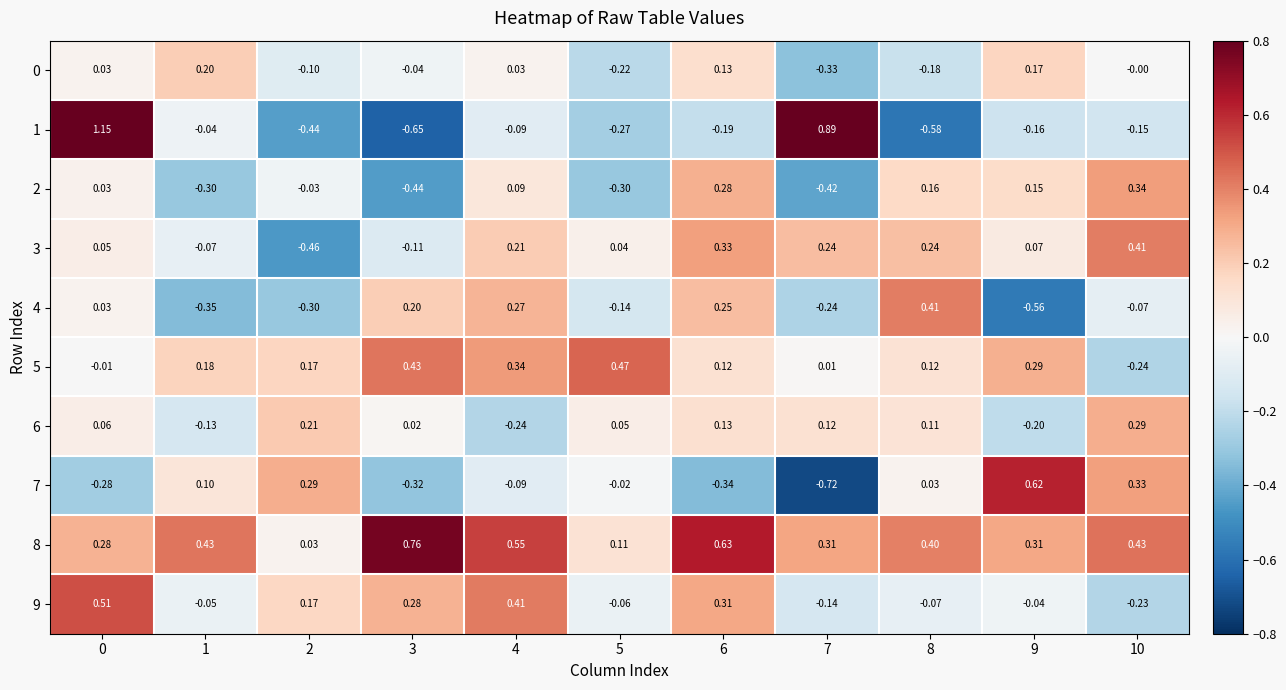

At how many categories does at least one series exceed 0?

11